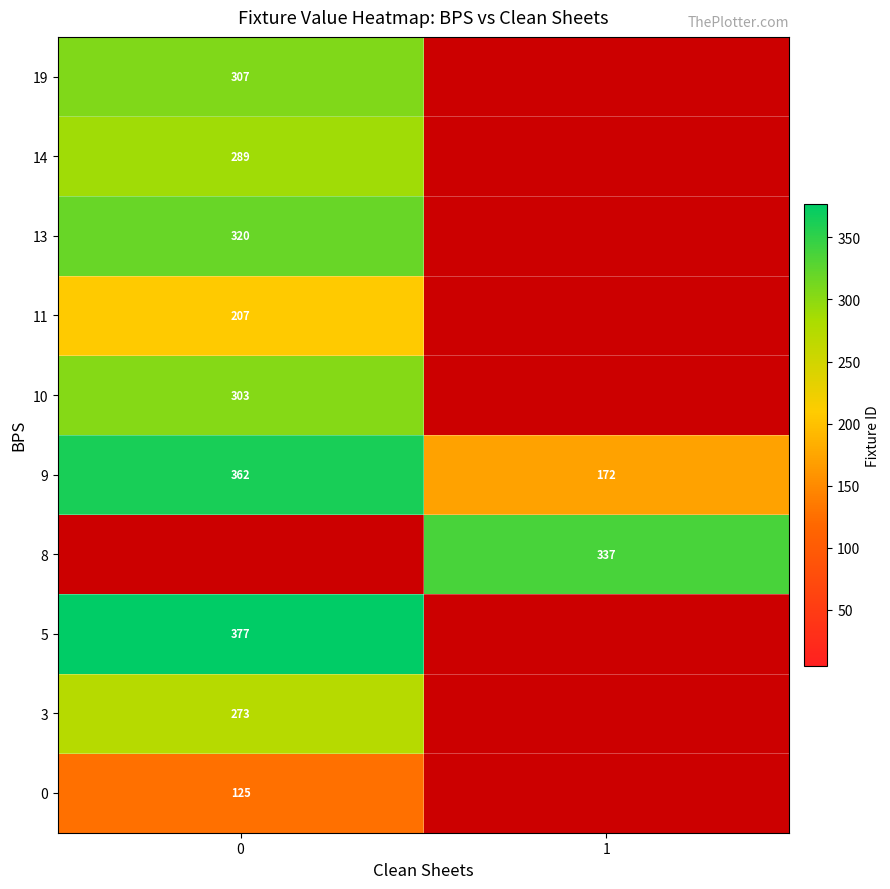

What is the spread (max minus min) of values at 0?

251.4